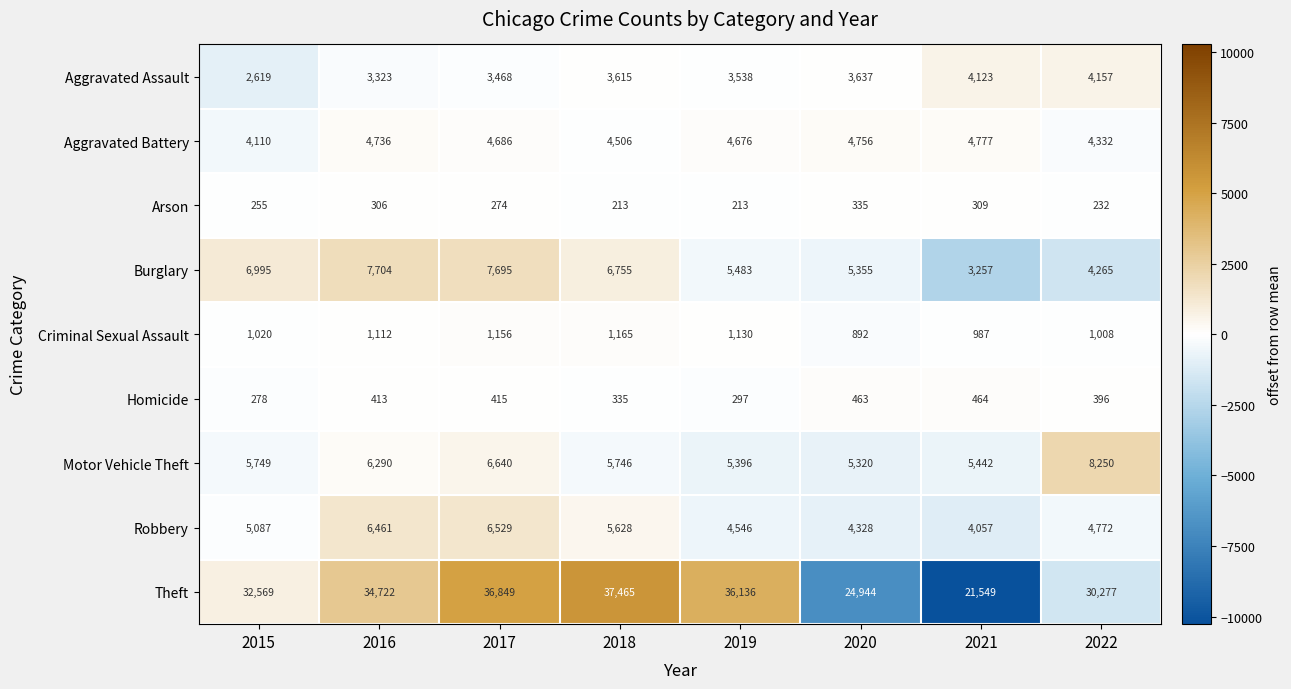

At which label does Aggravated Battery reach its peak?

2021